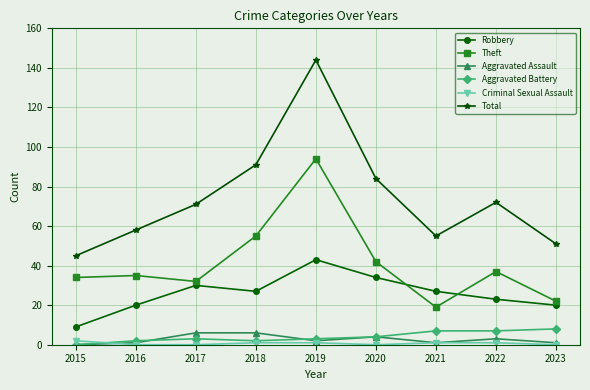

Reading right to left, what are all the values shown in this chart?

Robbery: 20	23	27	34	43	27	30	20	9
Theft: 22	37	19	42	94	55	32	35	34
Aggravated Assault: 1	3	1	4	2	6	6	1	0
Aggravated Battery: 8	7	7	4	3	2	3	2	0
Criminal Sexual Assault: 0	1	1	0	1	1	0	0	2
Total: 51	72	55	84	144	91	71	58	45